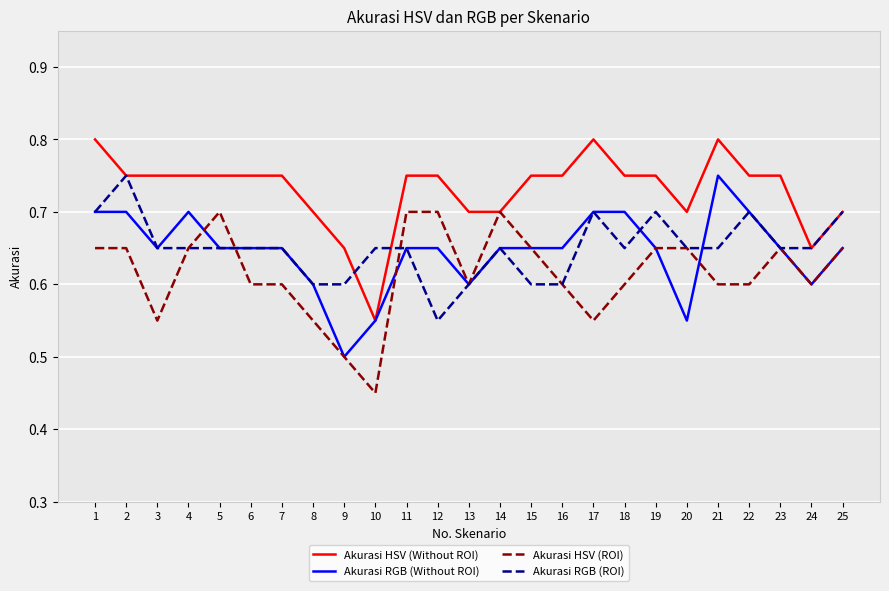

True or false: Akurasi HSV (ROI) has a value of 0.2 at 22.

False